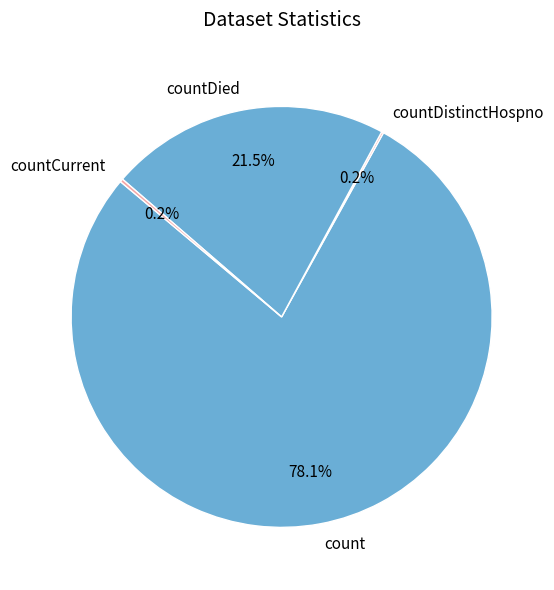

Approximately how many times larger is the value at countDied compared to count?

0.3